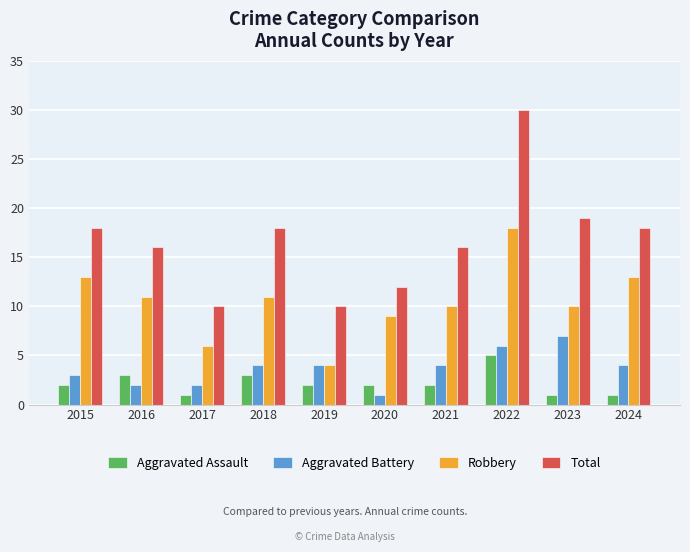

Is it true that Aggravated Battery equals 7 at 2021?

False